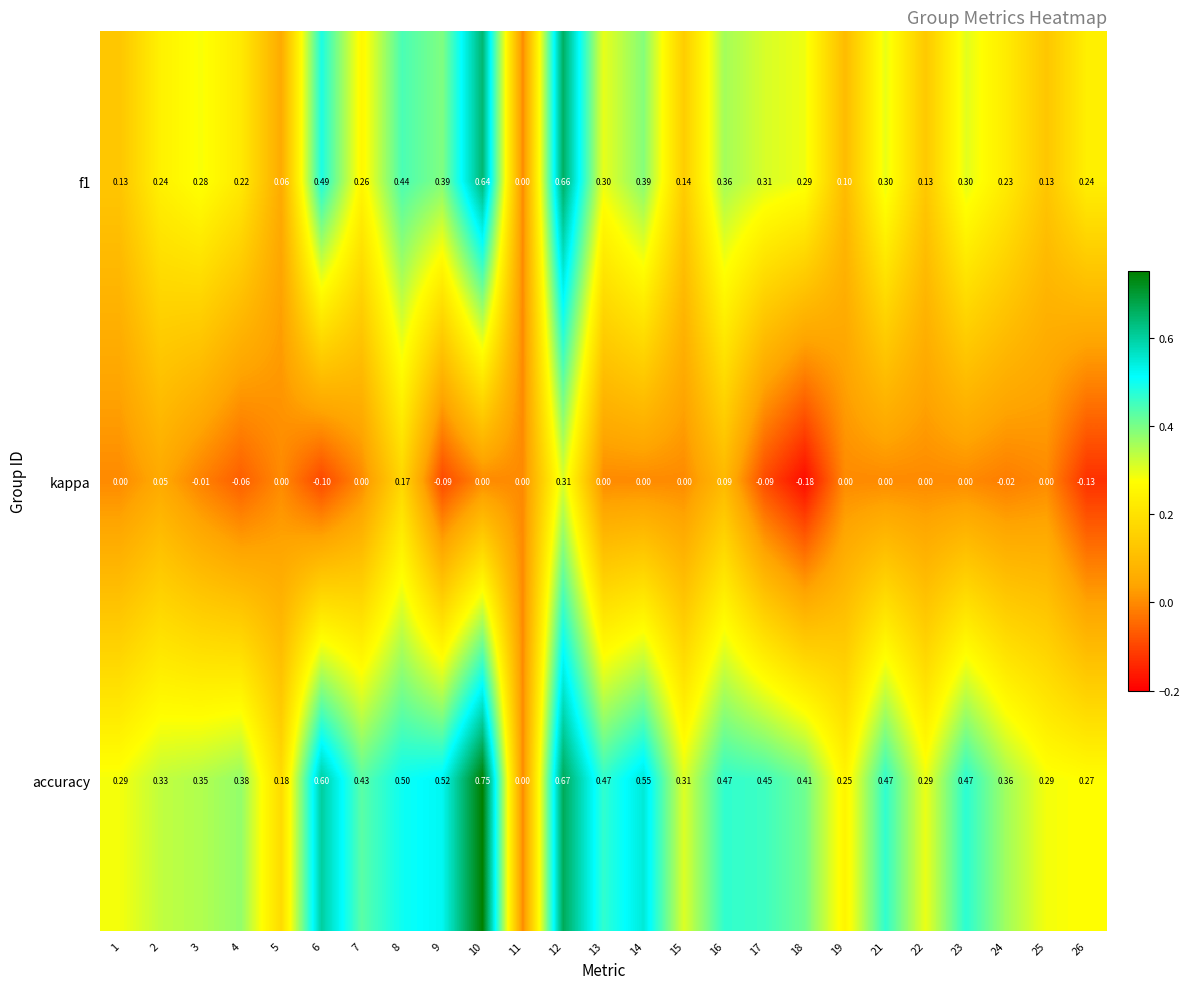

Which series has the largest total across all categories?

accuracy